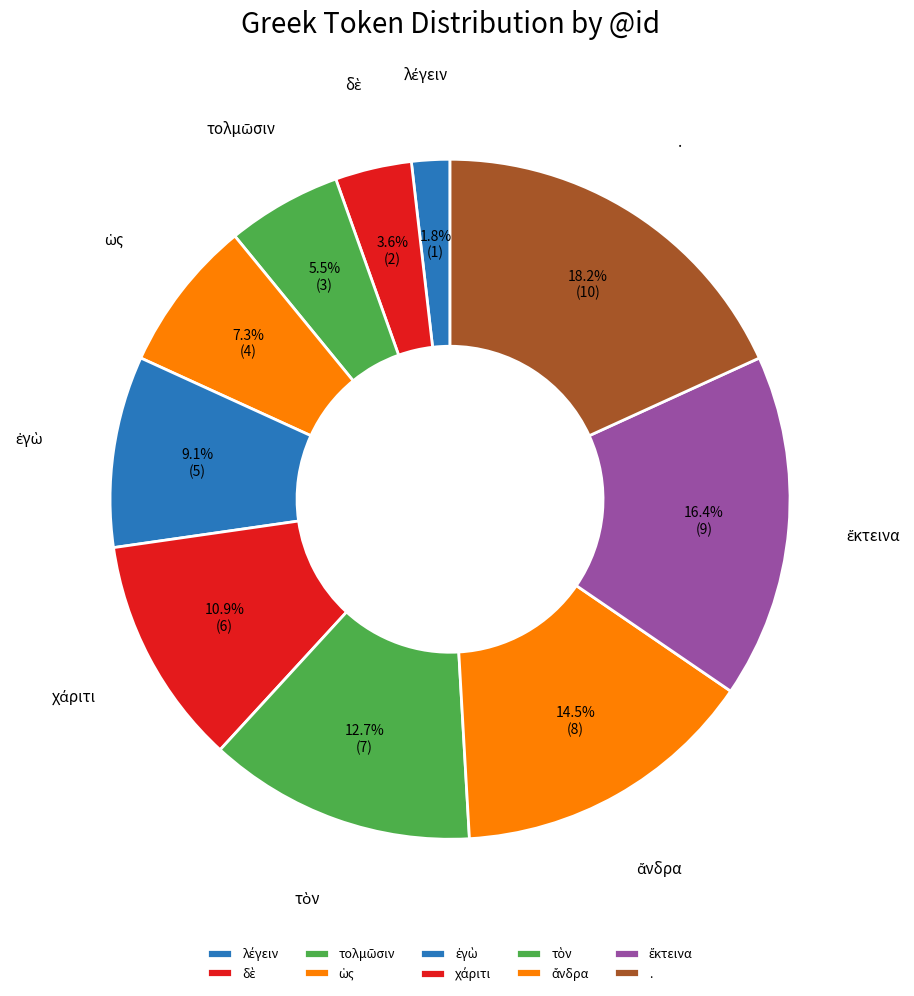

Does any single category account for the majority?

No